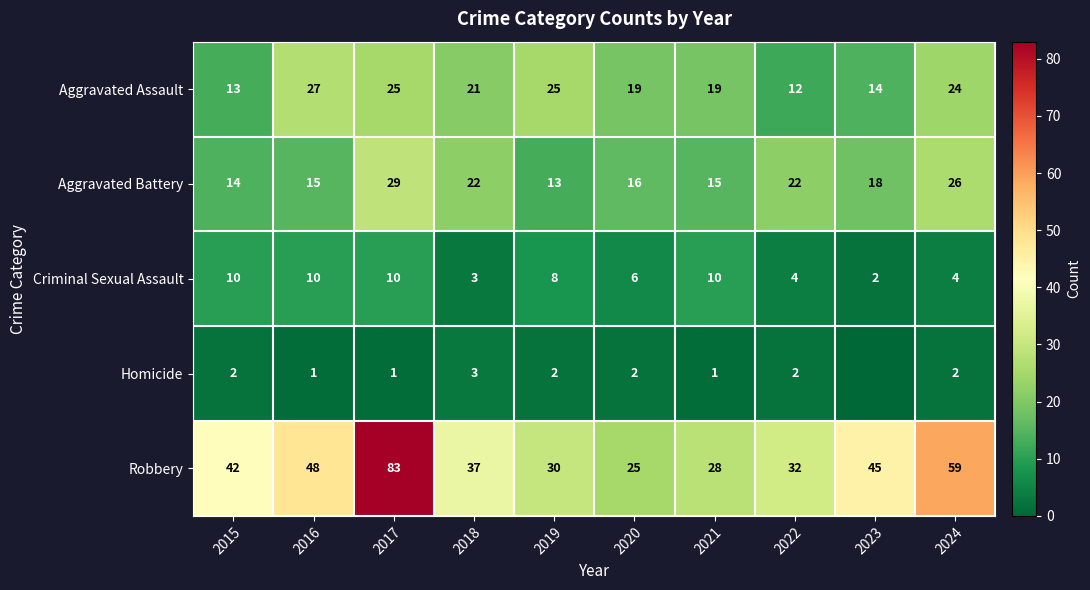

What is the spread (max minus min) of values at 2019?

28